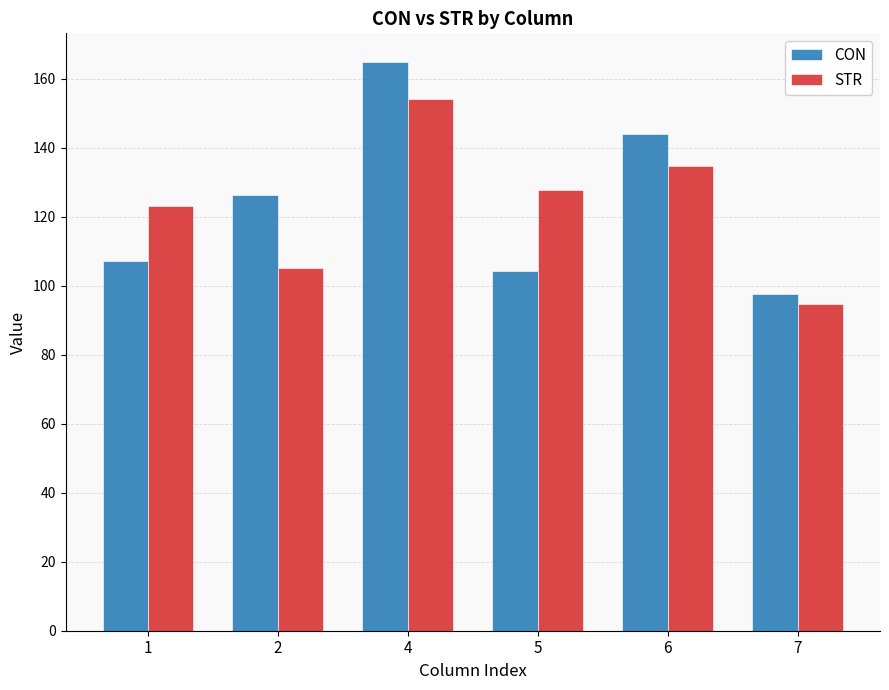

At which label is STR closest to 124?

1